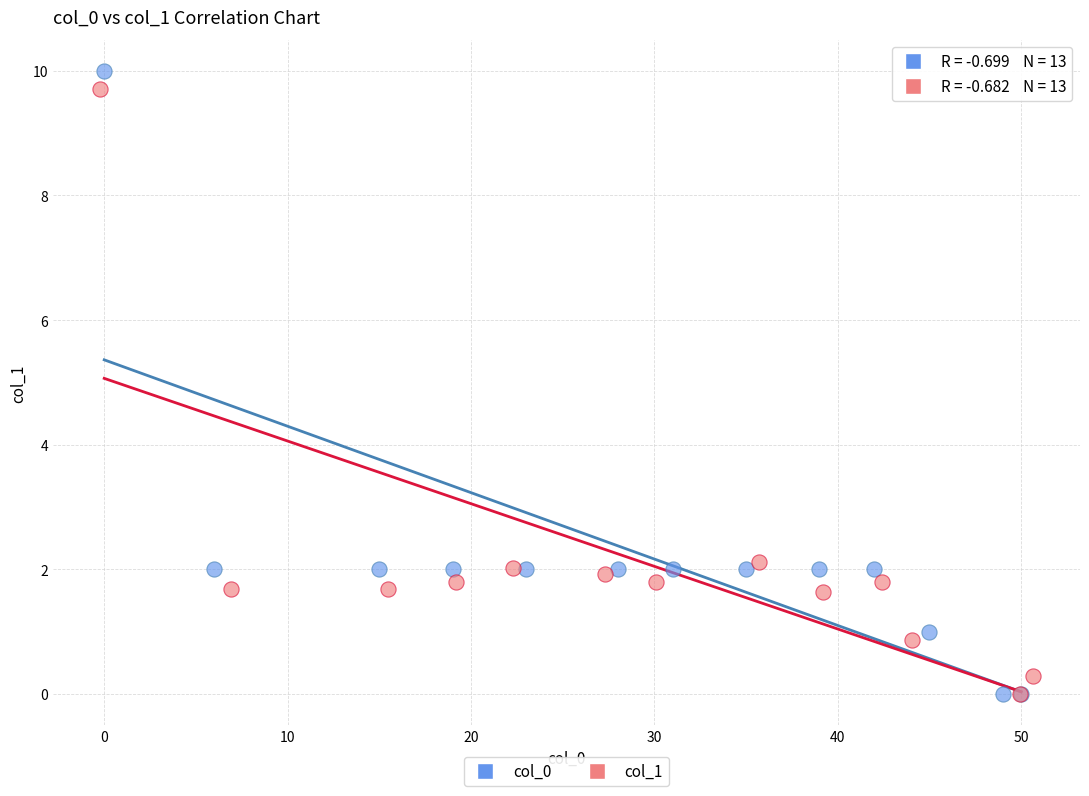

Which series has the largest Y range (max minus min)?

col_0